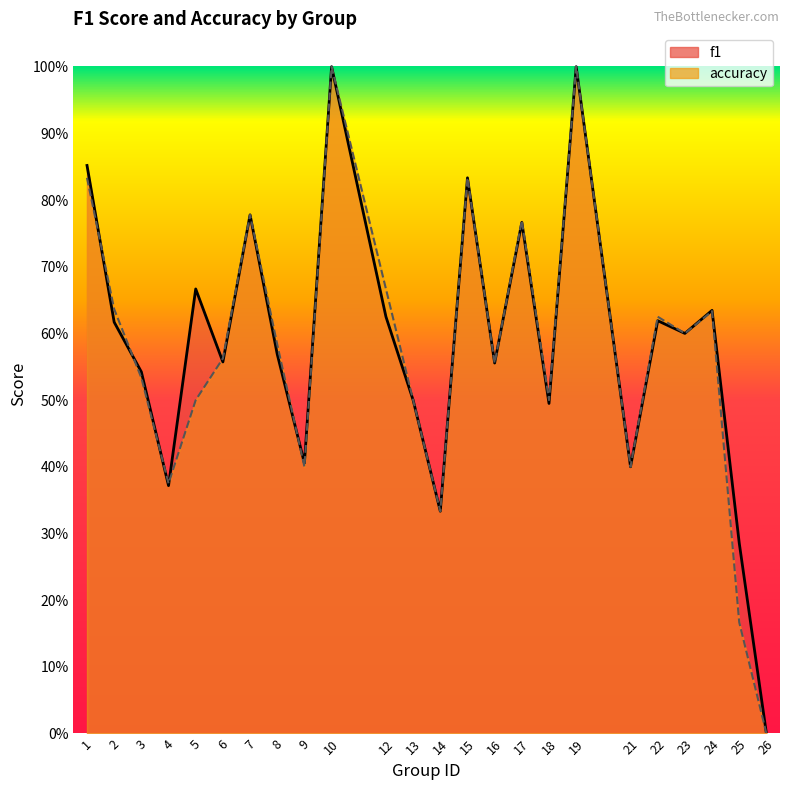

The value of accuracy at 1 is 1.1. True or false?

False